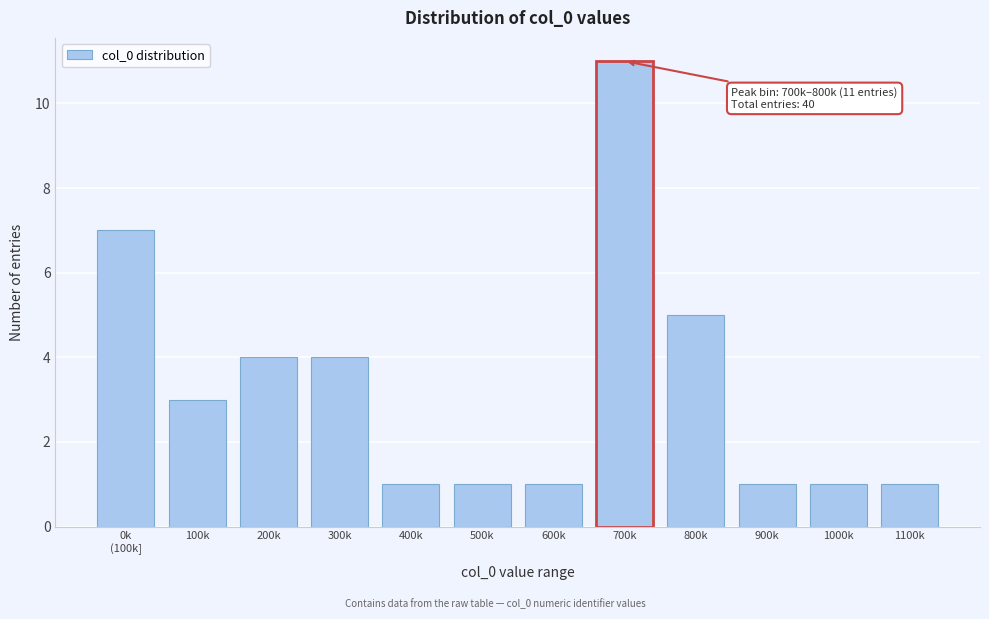

Reading right to left, transcribe all the data shown in this chart.

1	1	1	5	11	1	1	1	4	4	3	7